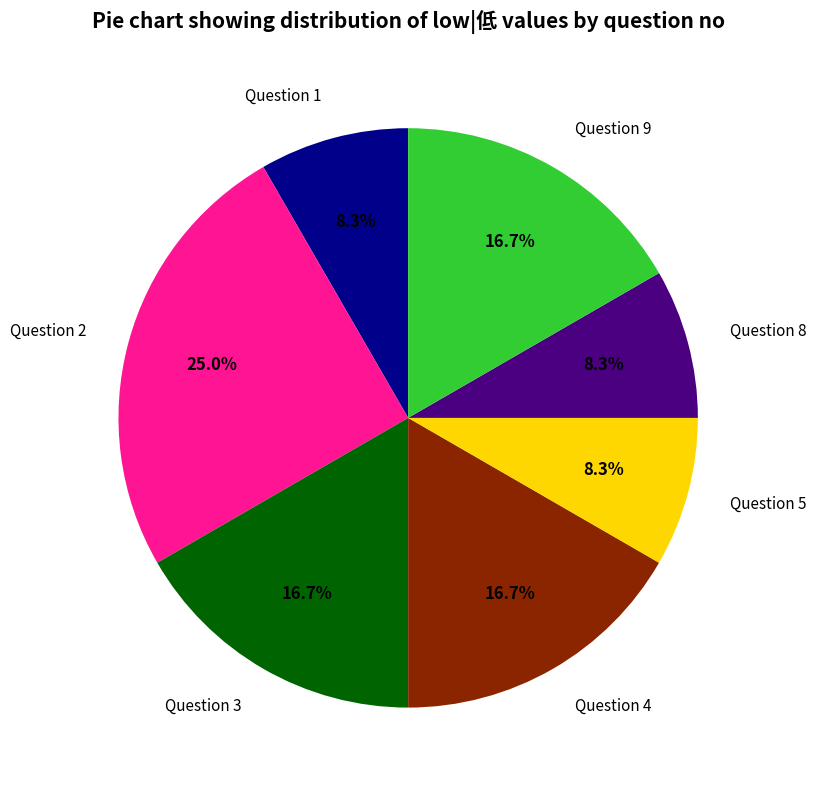

Approximately how many times larger is the value at Question 1 compared to Question 8?

1.0